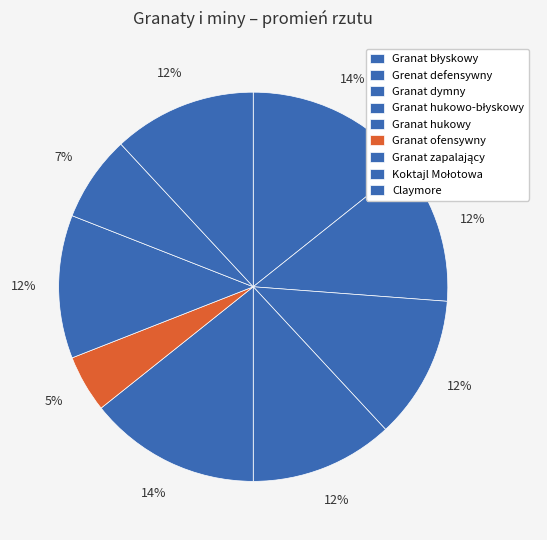

Count the number of slices in the pie.

9